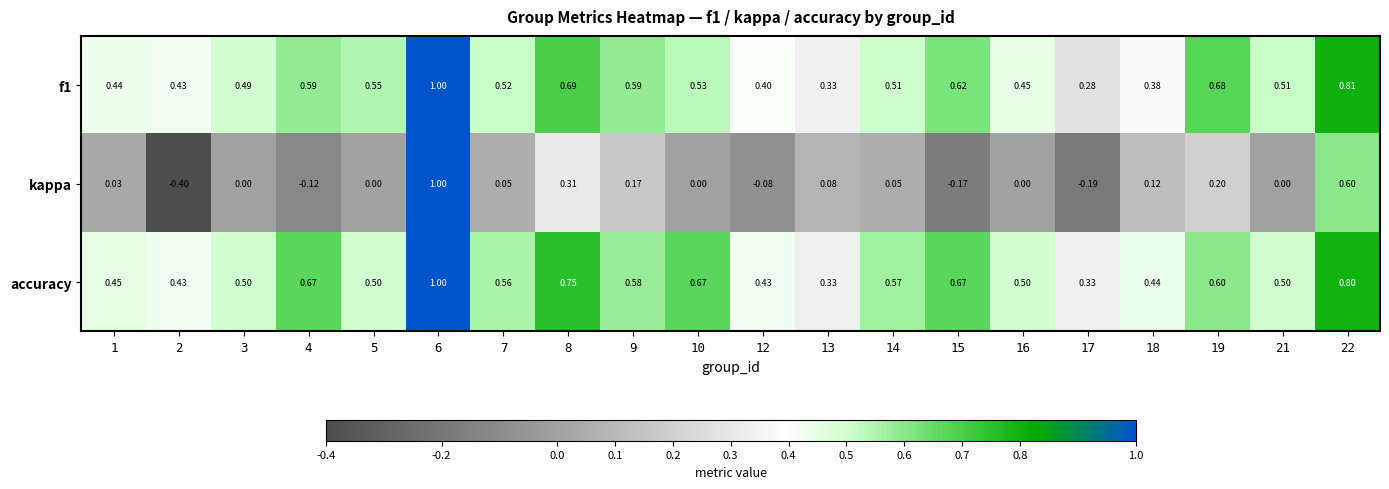

Which series has the largest total across all categories?

accuracy